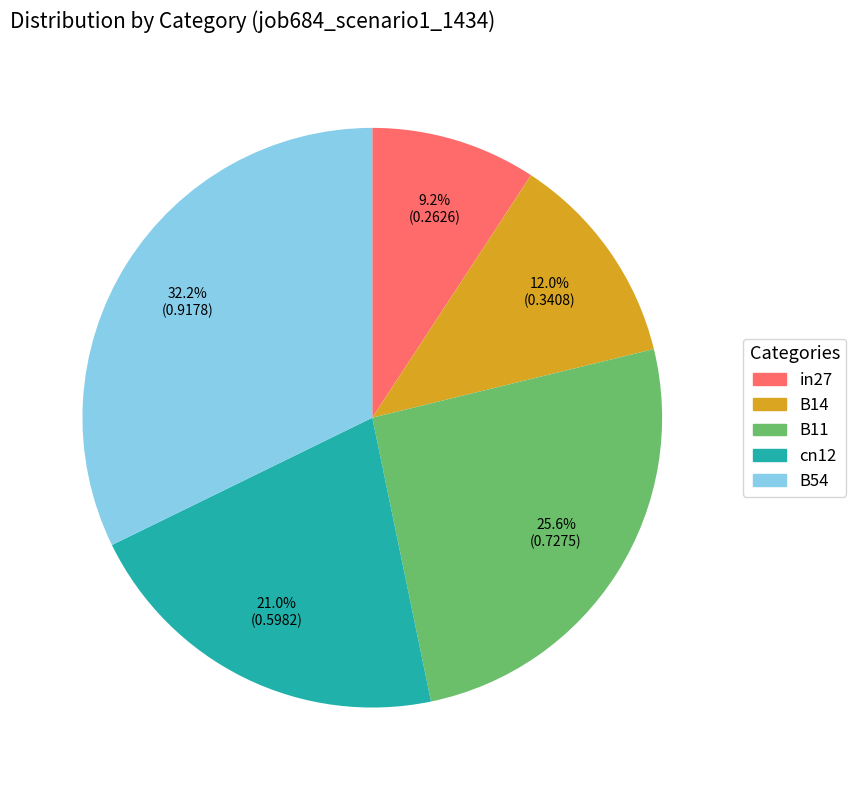

To the nearest percent, what is the difference between the in27 and cn12 slice percentages?

12%